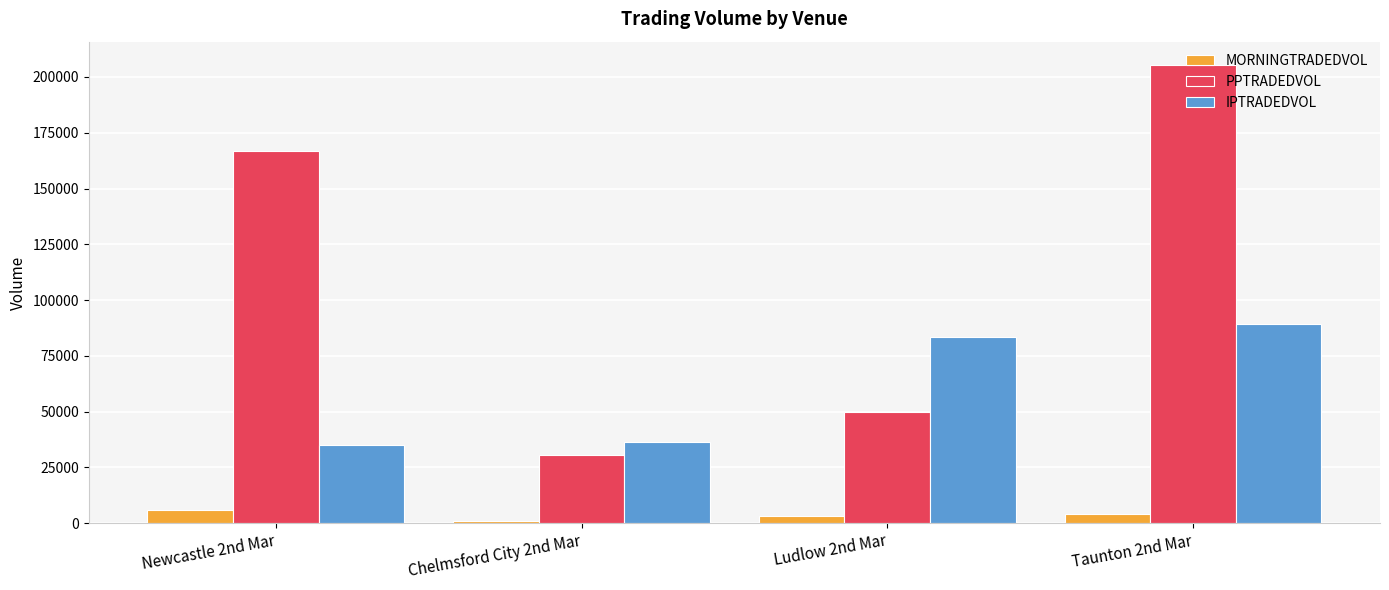

List the series in order of their peak value, lowest first.

MORNINGTRADEDVOL, IPTRADEDVOL, PPTRADEDVOL